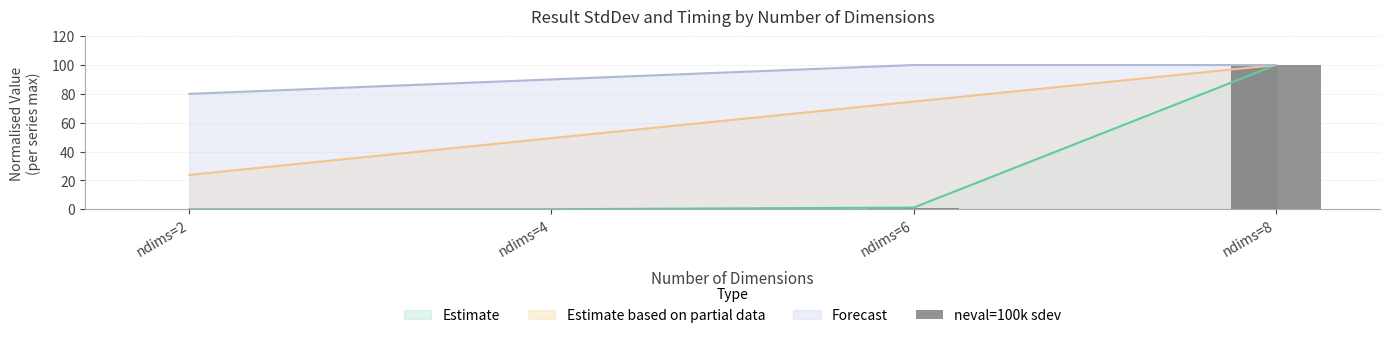

What is the difference between the values at ndims=8 and ndims=4?

100.0